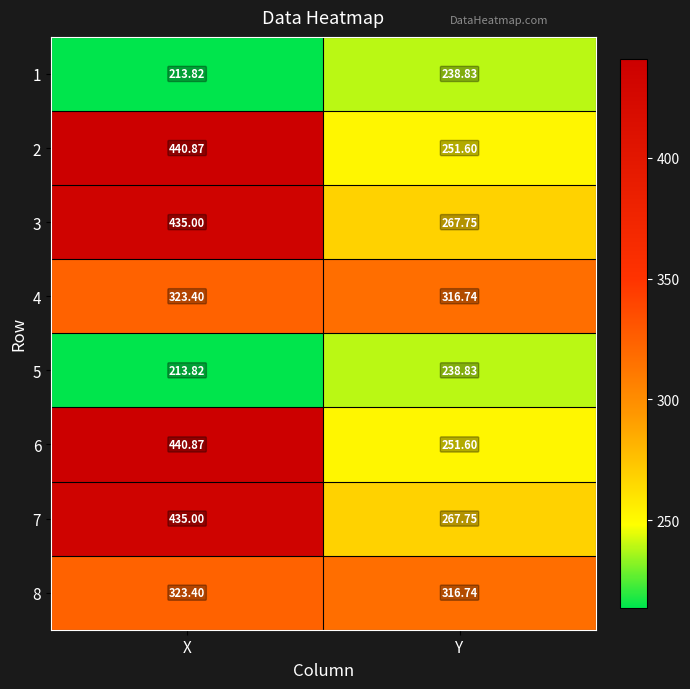

At which label is 8 closest to 320?

Y